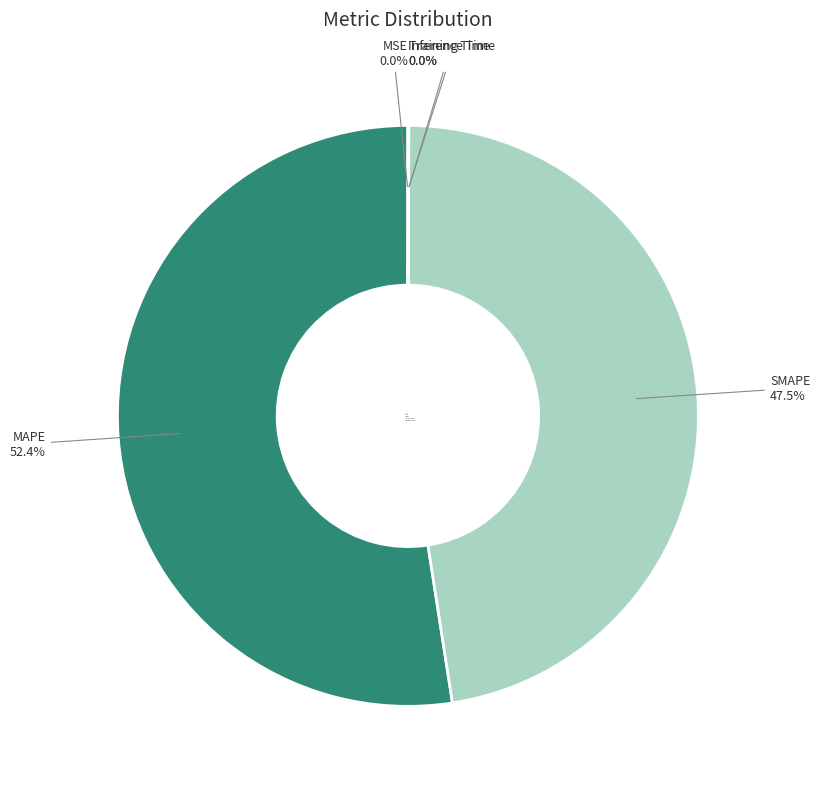

Which category has the biggest portion of the pie?

MAPE